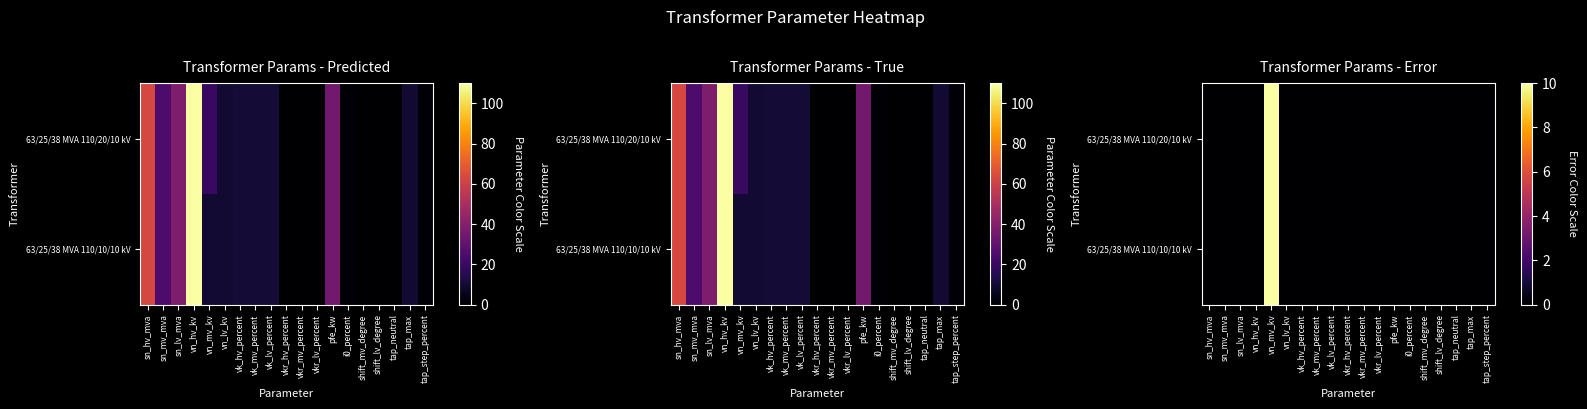

List the series in order of their peak value, highest first.

63/25/38 MVA 110/20/10 kV, 63/25/38 MVA 110/10/10 kV